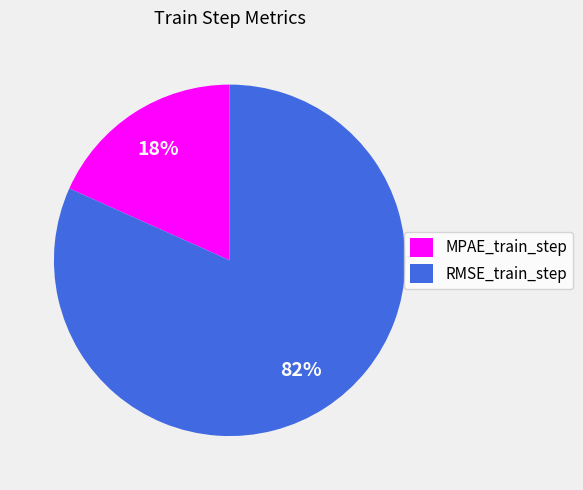

Do MPAE_train_step and RMSE_train_step together represent more than half of the pie?

Yes